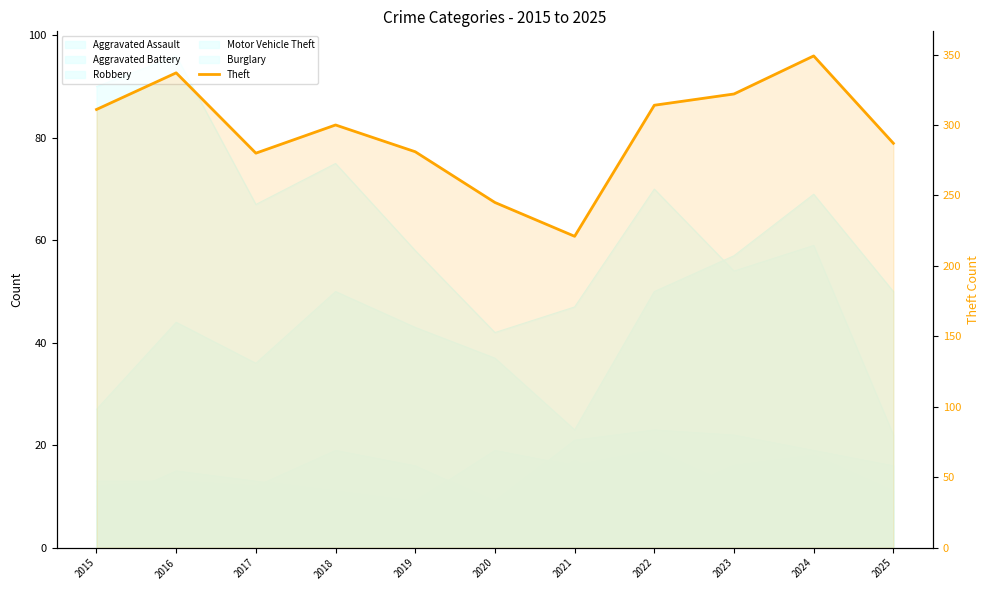

List the labels in order of value, largest first.

2024, 2016, 2023, 2022, 2015, 2018, 2025, 2019, 2017, 2020, 2021